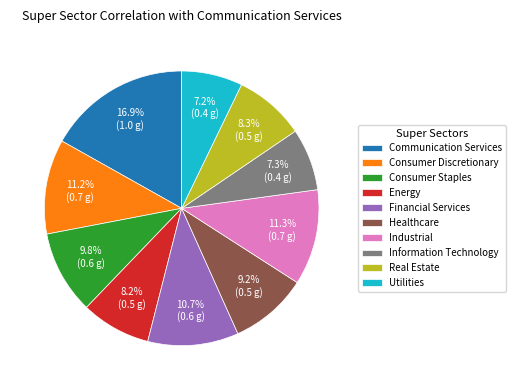

To the nearest percent, what is the combined percentage of Consumer Discretionary and Communication Services?

28%